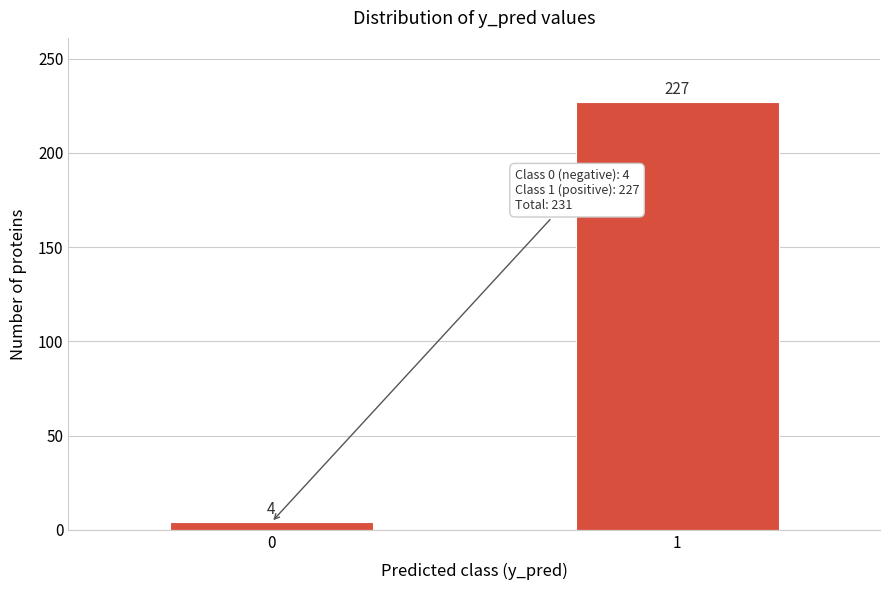

Reading left to right, list all the values displayed in this chart.

4	227